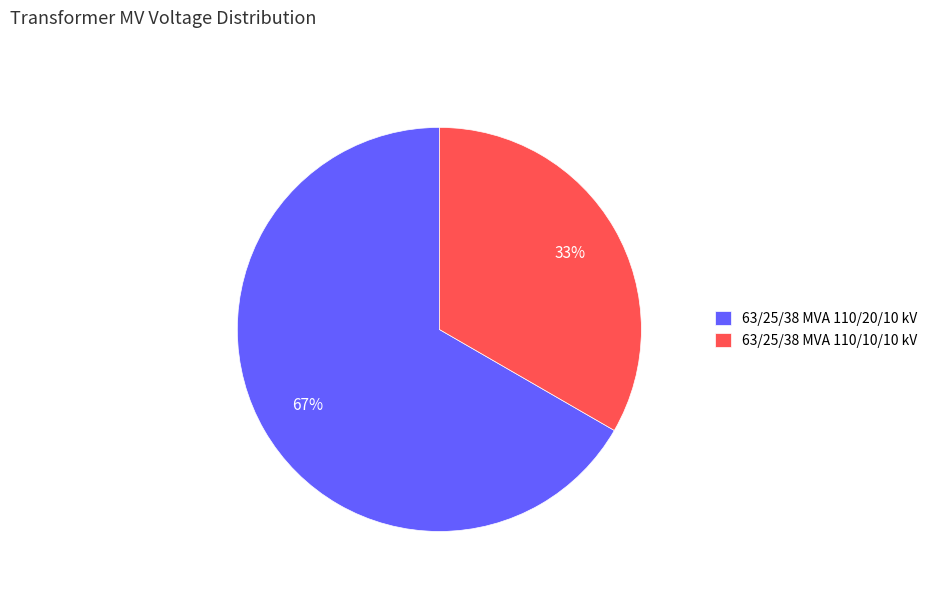

Is the sum of 63/25/38 MVA 110/20/10 kV and 63/25/38 MVA 110/10/10 kV greater than half?

Yes